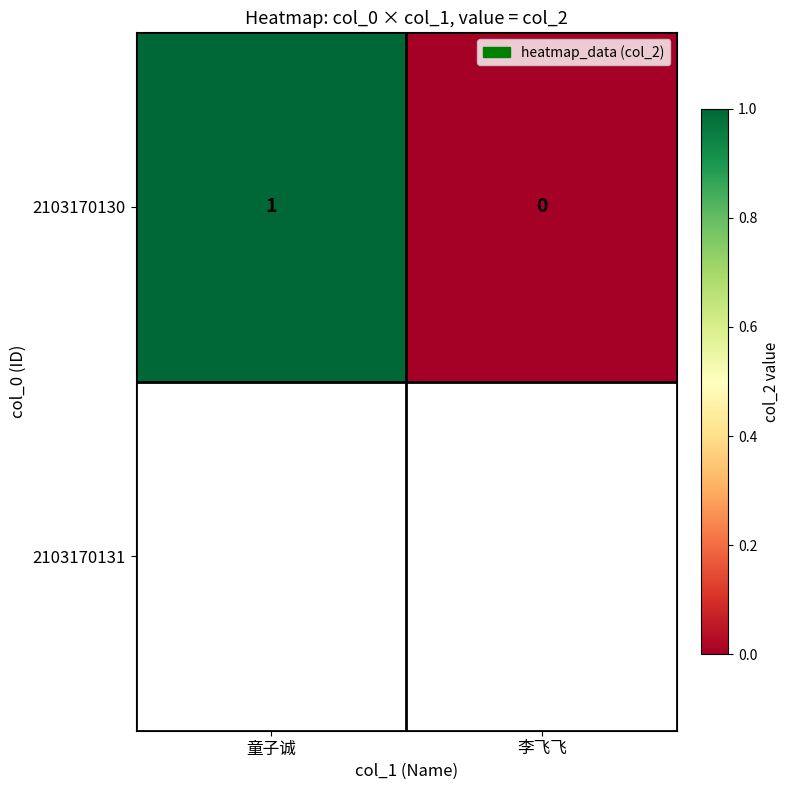

The chart shows a value of 0 at 童子诚. True or false?

False